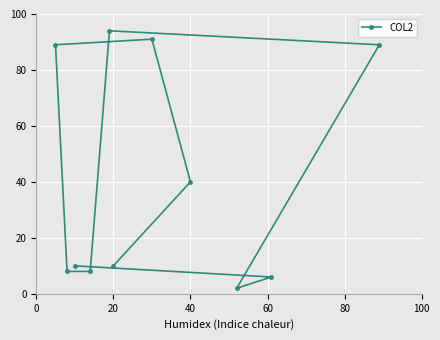

Where is the data nearest to the value 48?

40